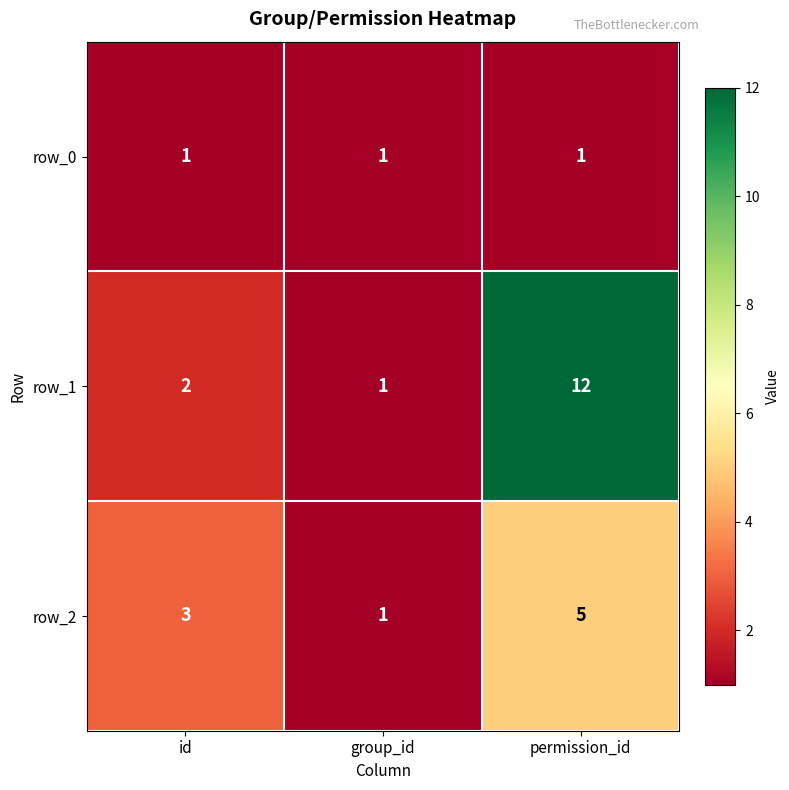

At which label is row_1 closest to 6?

id